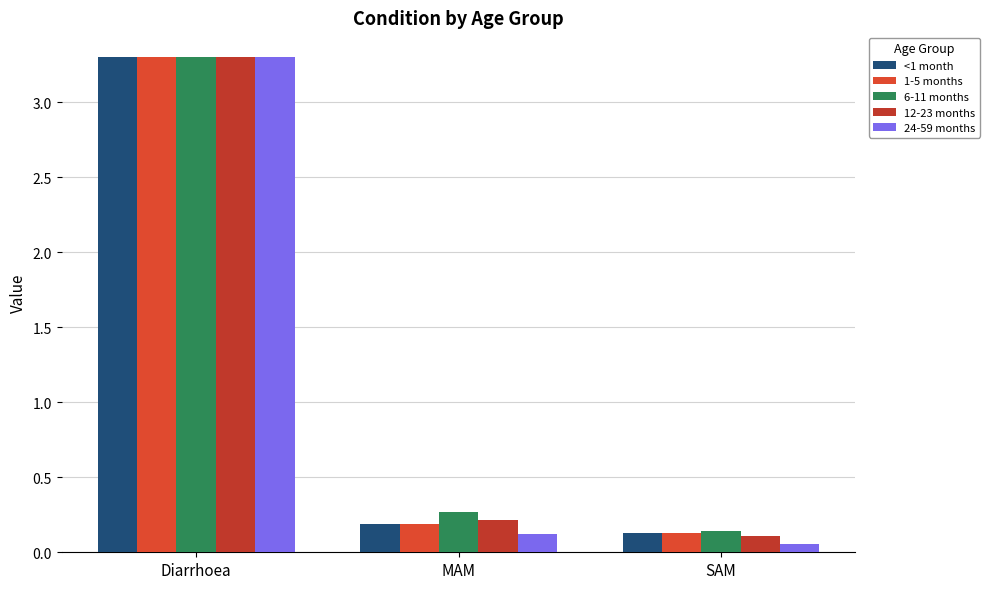

What is the label of the 3rd bar from the left?

SAM